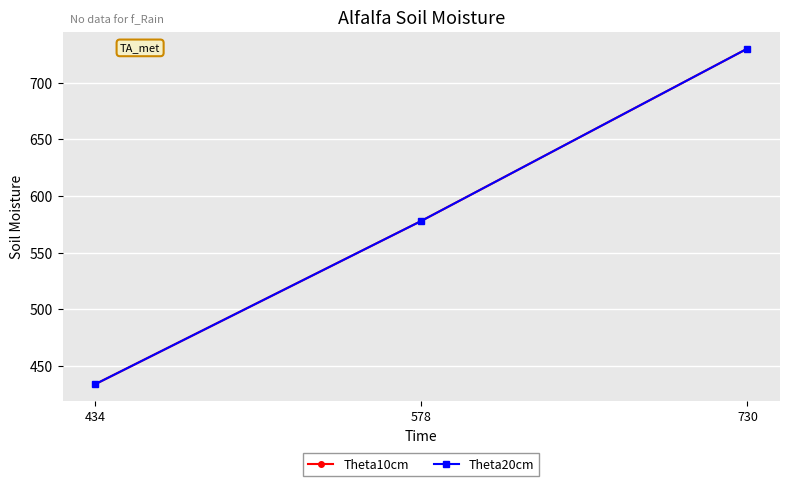

The value of Theta10cm at 434 is 252. True or false?

False